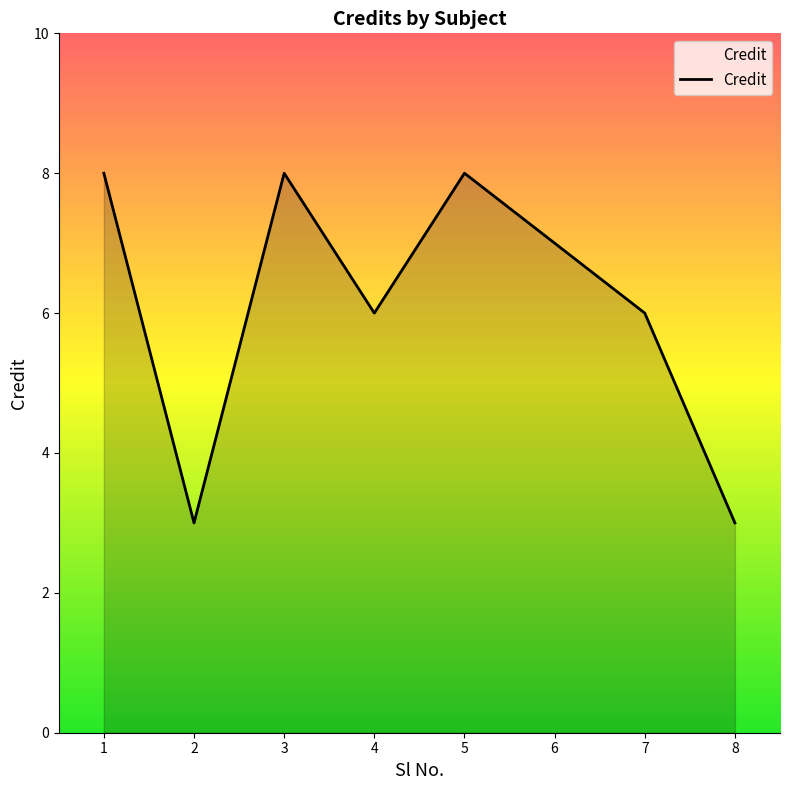

Read the value at 5.

8